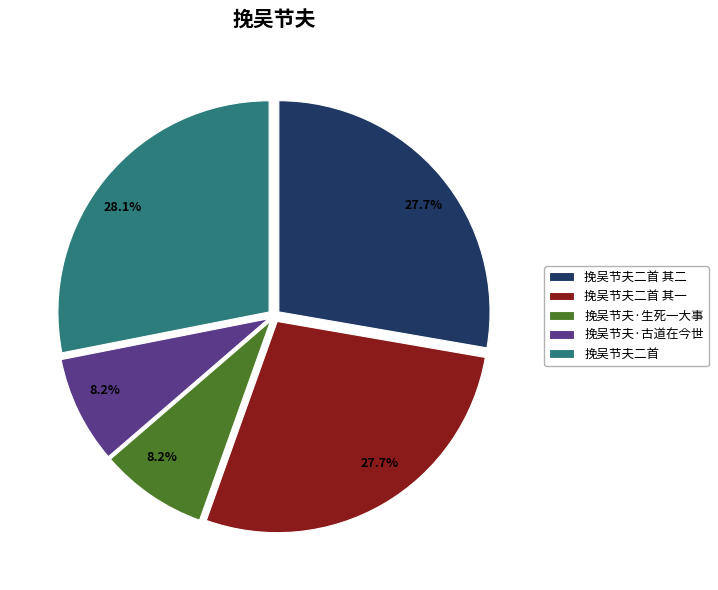

Does any single category account for the majority?

No